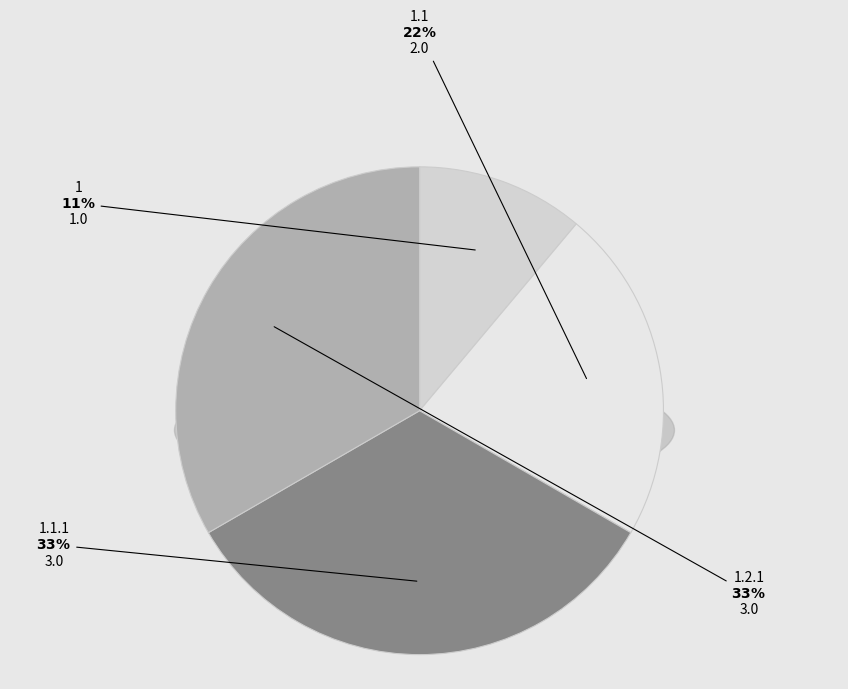

To the nearest percent, what is the difference between the 1 and 1.1 slice percentages?

11%